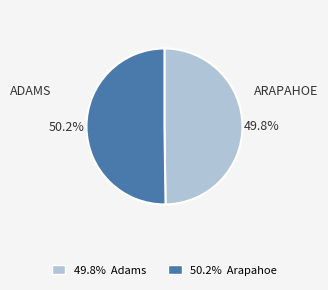

Is there any slice that represents more than half of the pie?

Yes